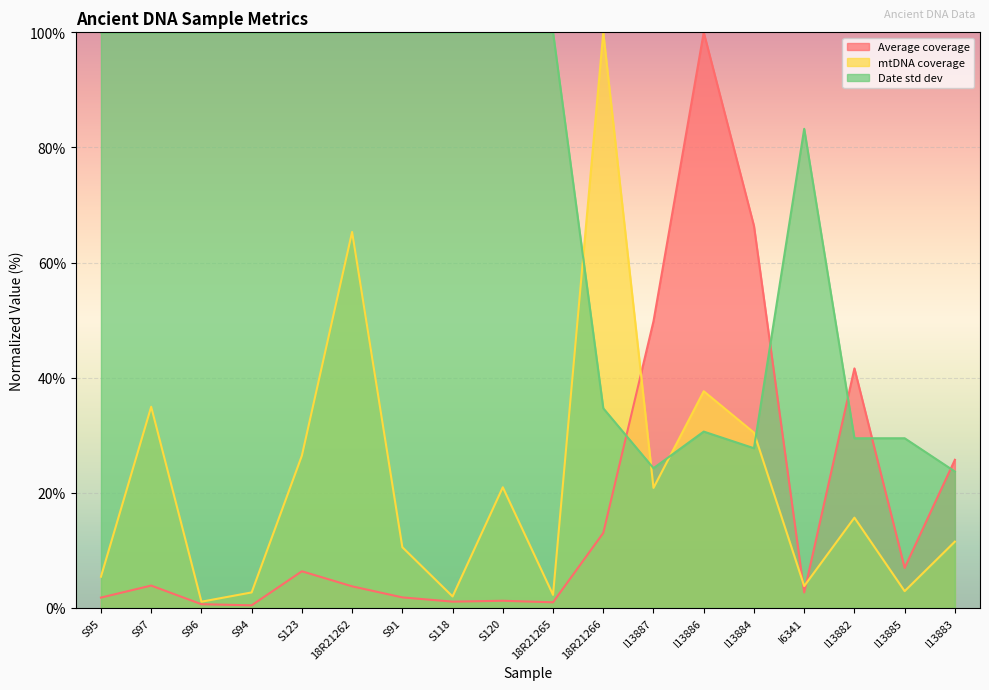

What are all the series names shown in the legend?

Average coverage, mtDNA coverage, Date std dev